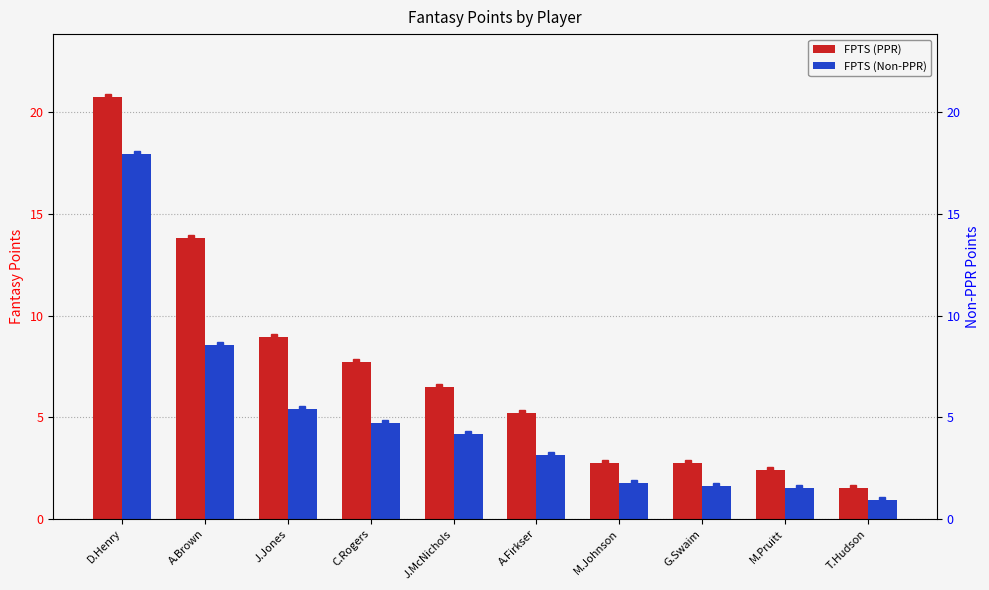

At how many categories does at least one series exceed 3?

6